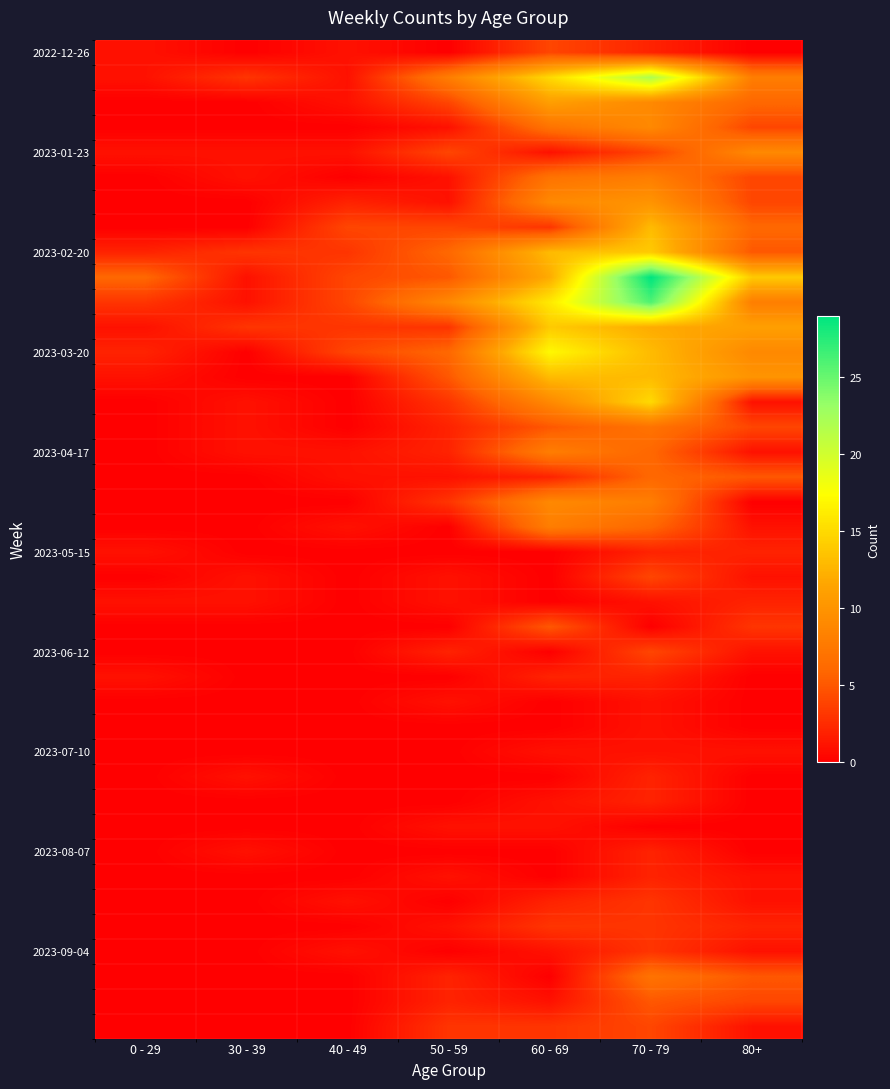

What is the difference between the highest and lowest values at 0 - 29?

6